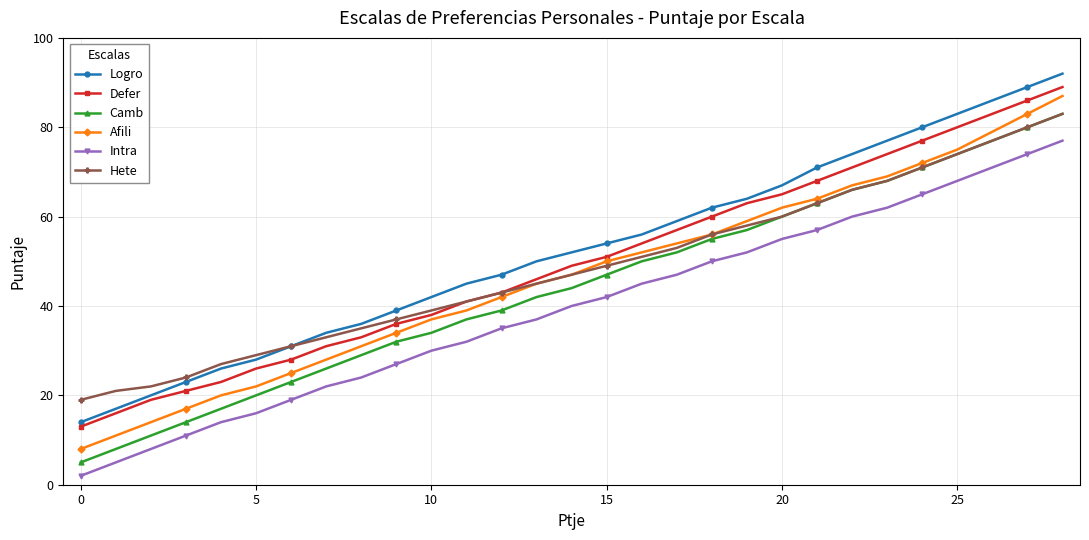

What is the highest value of the Afili series?

87